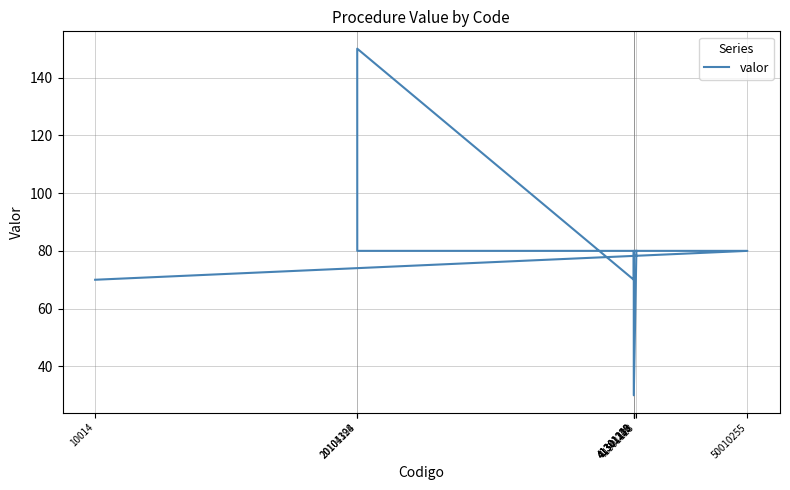

Reading right to left, extract all data points from this chart.

80	80	30	80	70	70	80	150	70